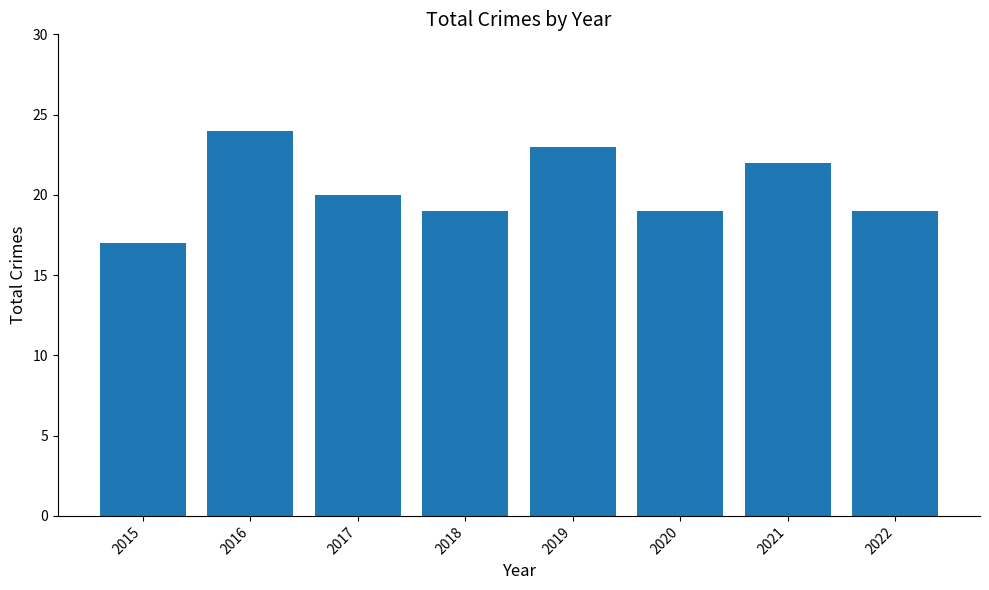

Which has a higher value, 2019 or 2018?

2019